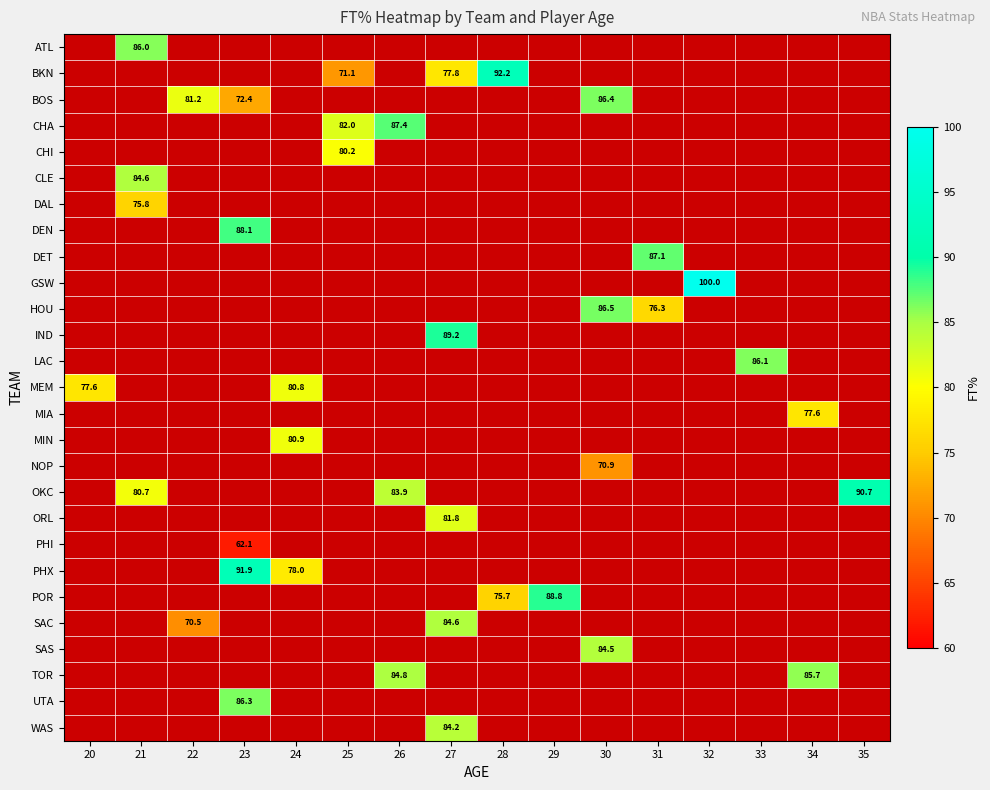

Between 32 and 28, which is larger?

28